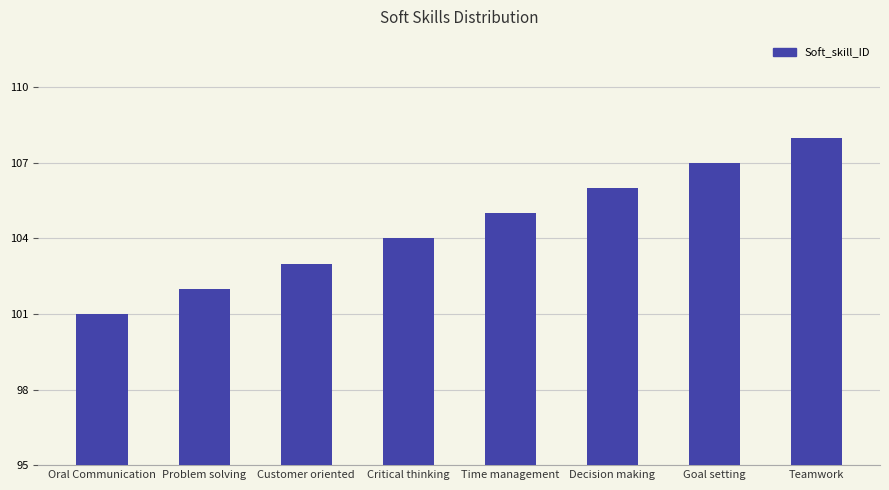

Reading left to right, what are all the values shown in this chart?

Oral Communication=101	Problem solving=102	Customer oriented=103	Critical thinking=104	Time management=105	Decision making=106	Goal setting=107	Teamwork=108